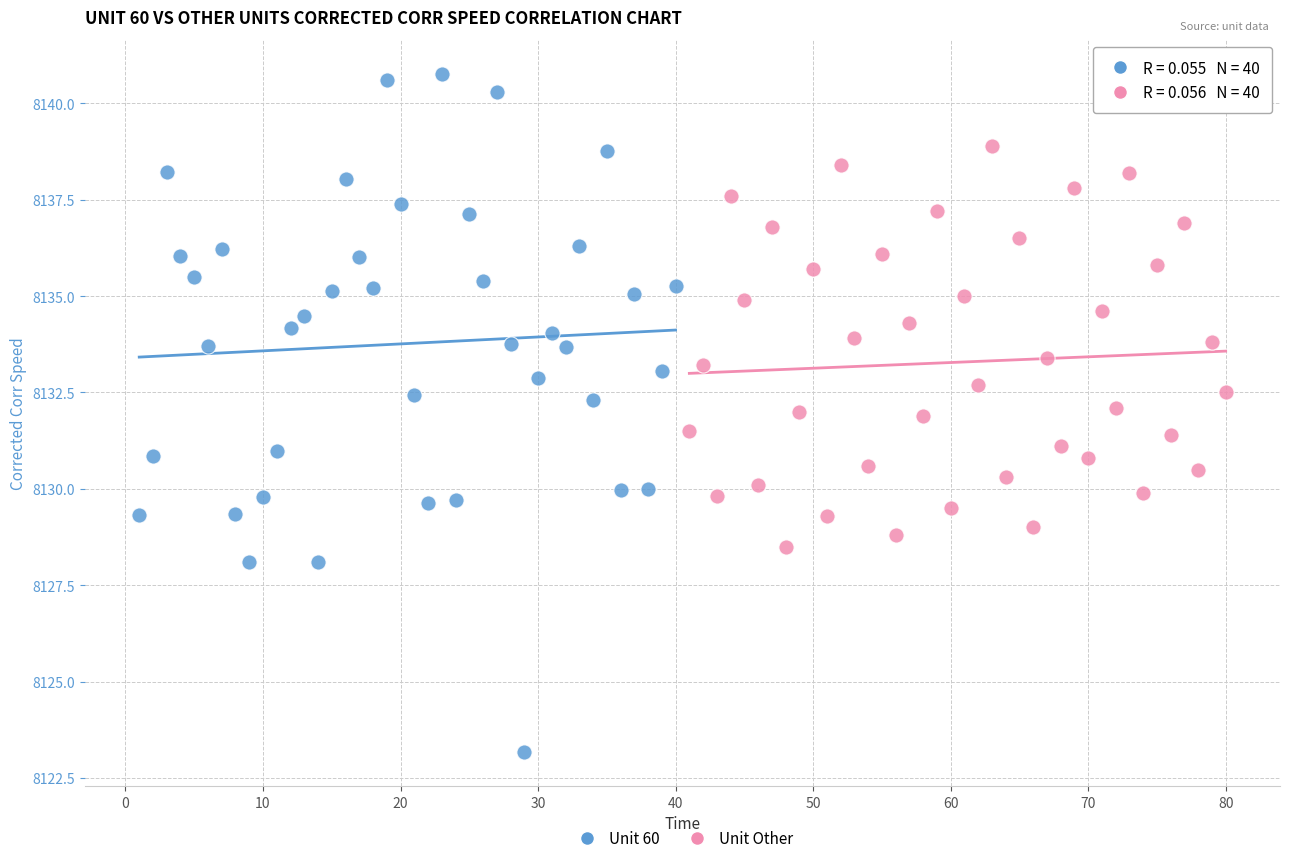

Which series reaches the maximum Y coordinate?

Unit 60